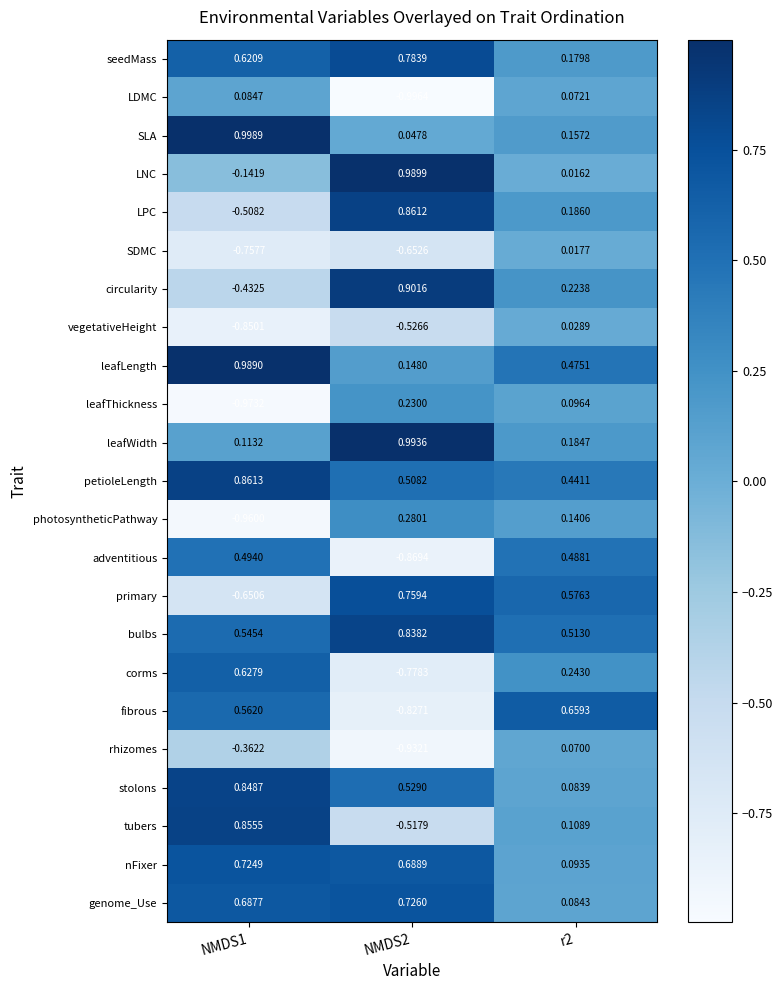

Between NMDS1 and NMDS2, which series saw the biggest shift?

primary